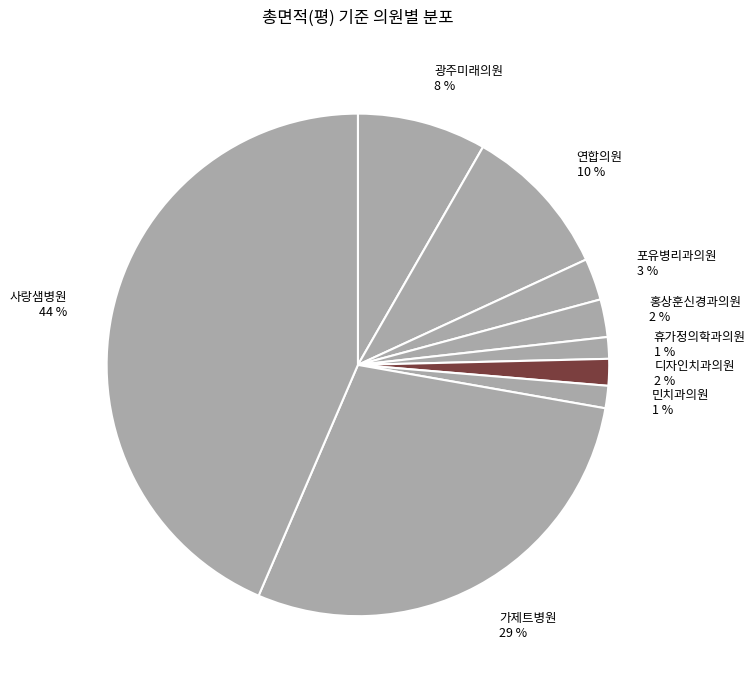

How many segments does this pie chart have?

9